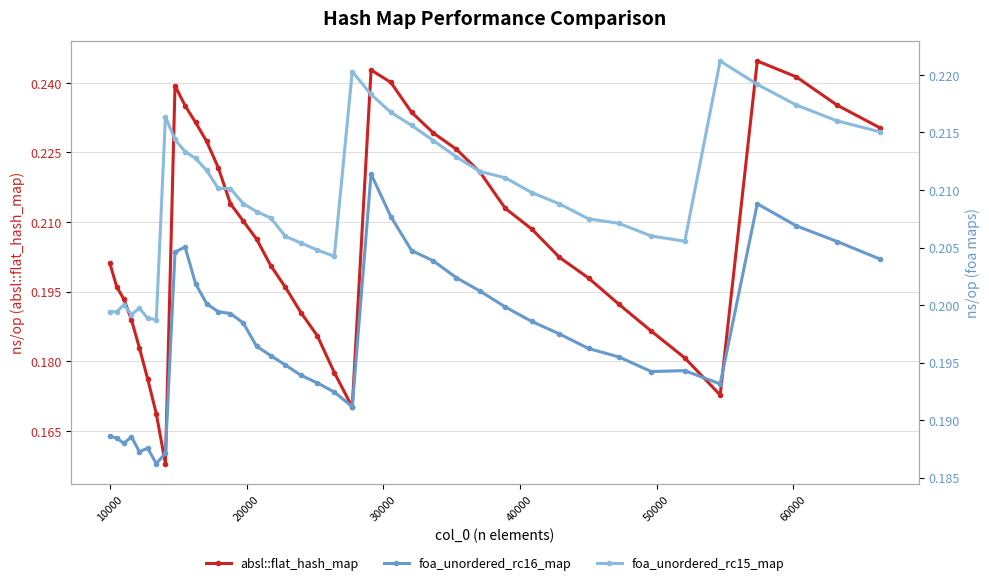

Count the absl::flat_hash_map values in the range 0 to 1.

40